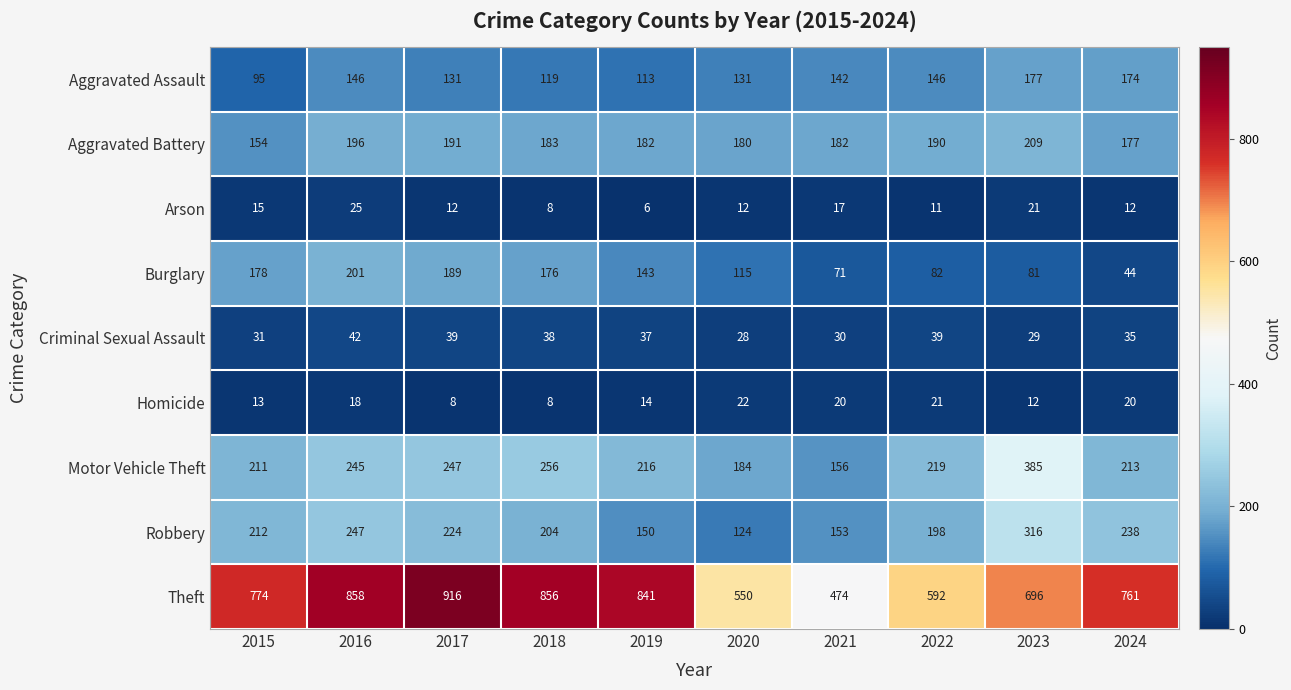

What is the difference between the second highest and second lowest values in the Aggravated Battery series?

19